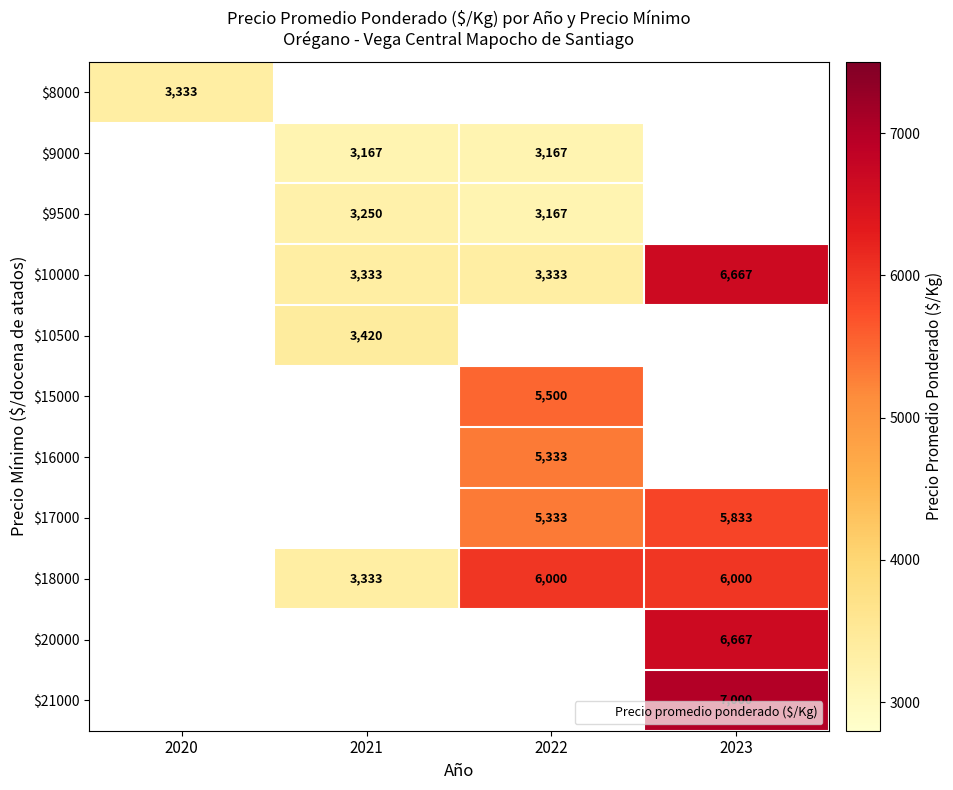

The value of $10500 at 2021 is 3420. True or false?

True